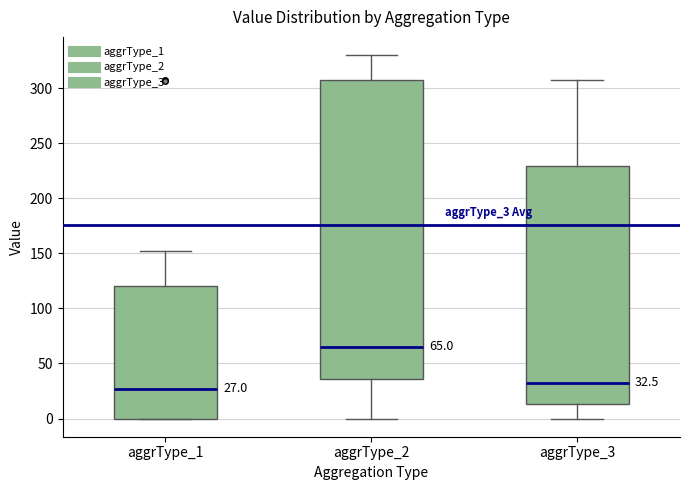

Which box has the highest median line?

aggrType_2